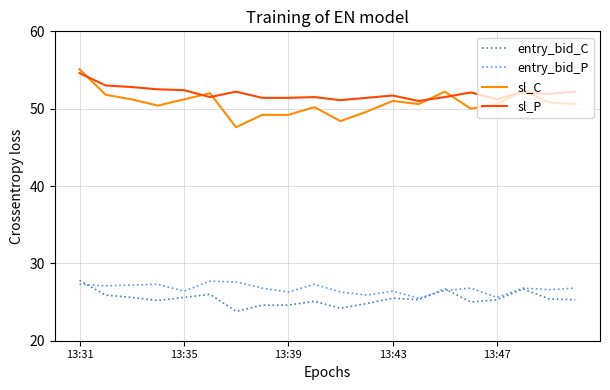

What is the highest value of the entry_bid_P series?

27.7